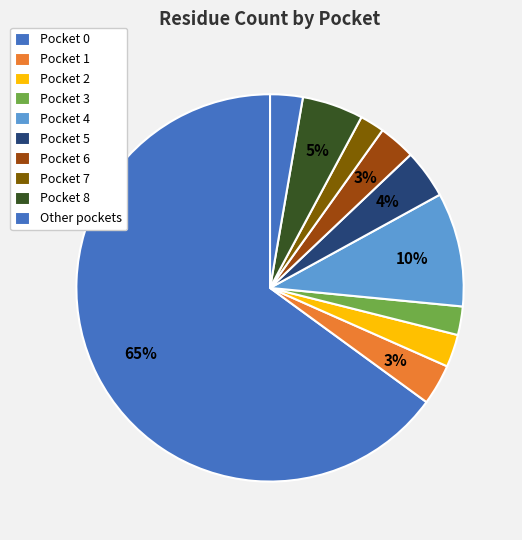

Is it true that Pocket 4 is 10% of the pie?

True